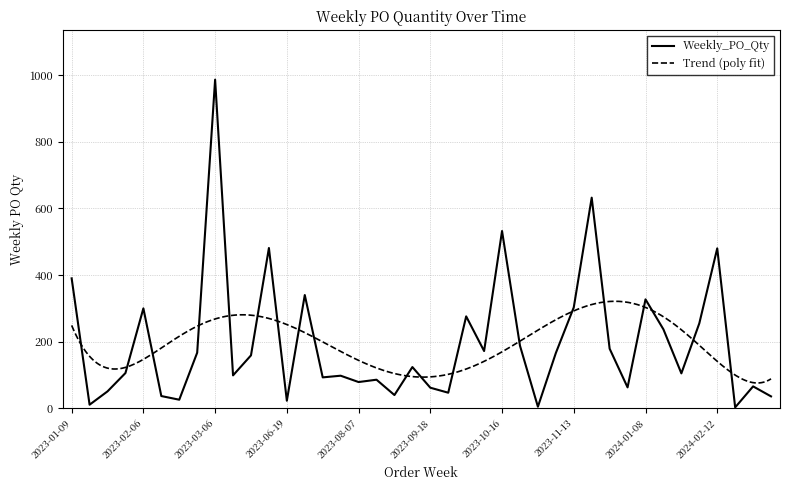

How many points are higher than both their immediate neighbors (excluding endpoints)?

13